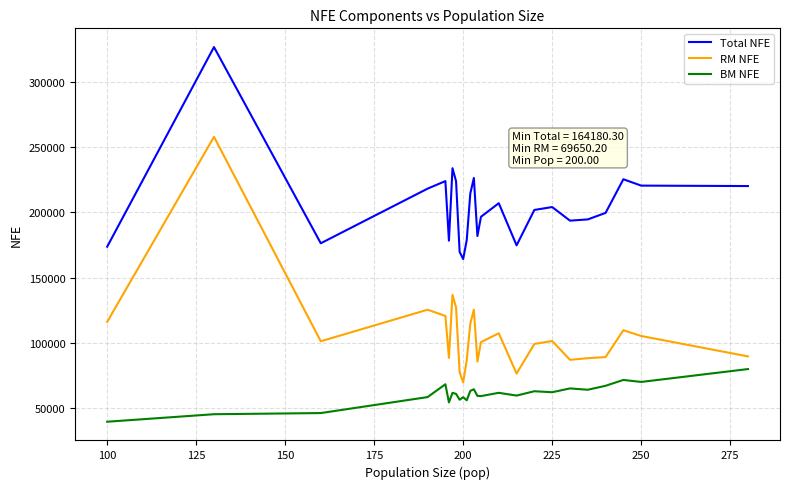

True or false: BM NFE and Total NFE cross at least once.

False